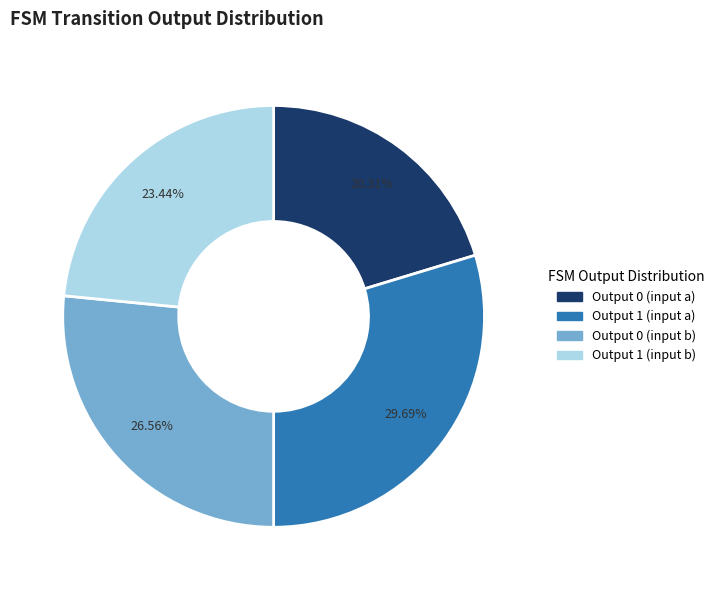

Count the number of slices in the pie.

4